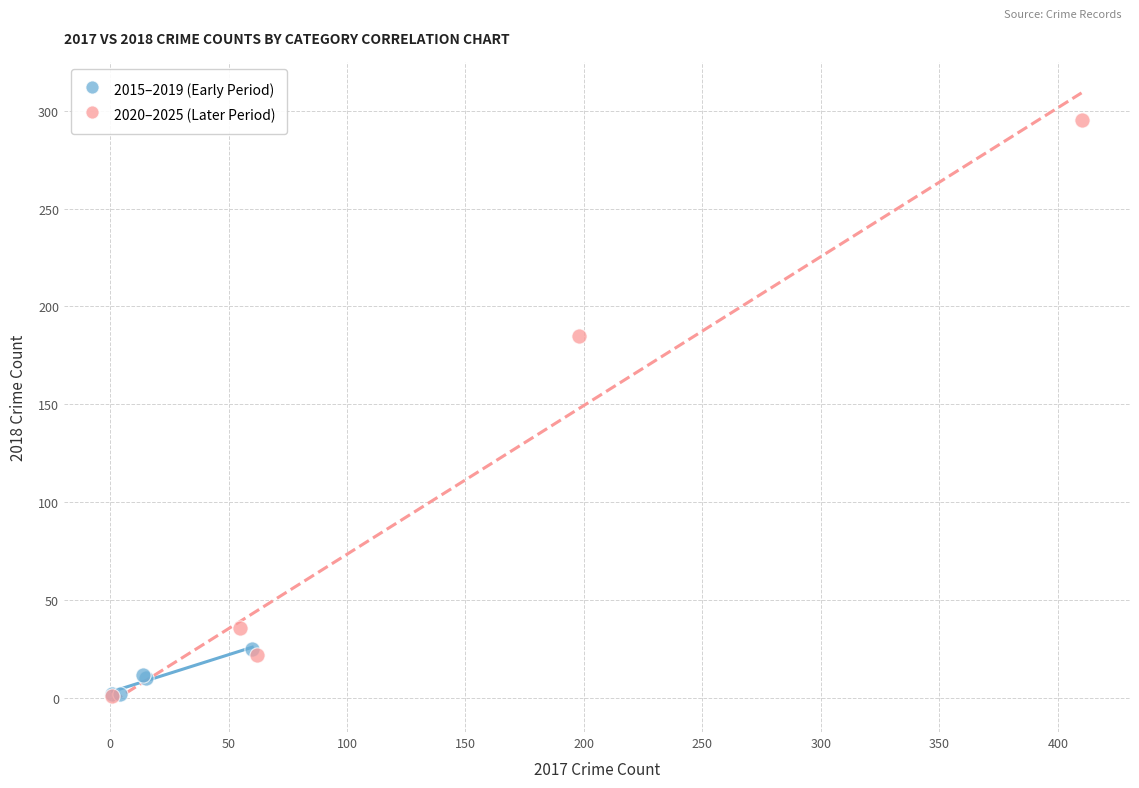

Which series reaches the maximum Y coordinate?

2020–2025 (Later Period)